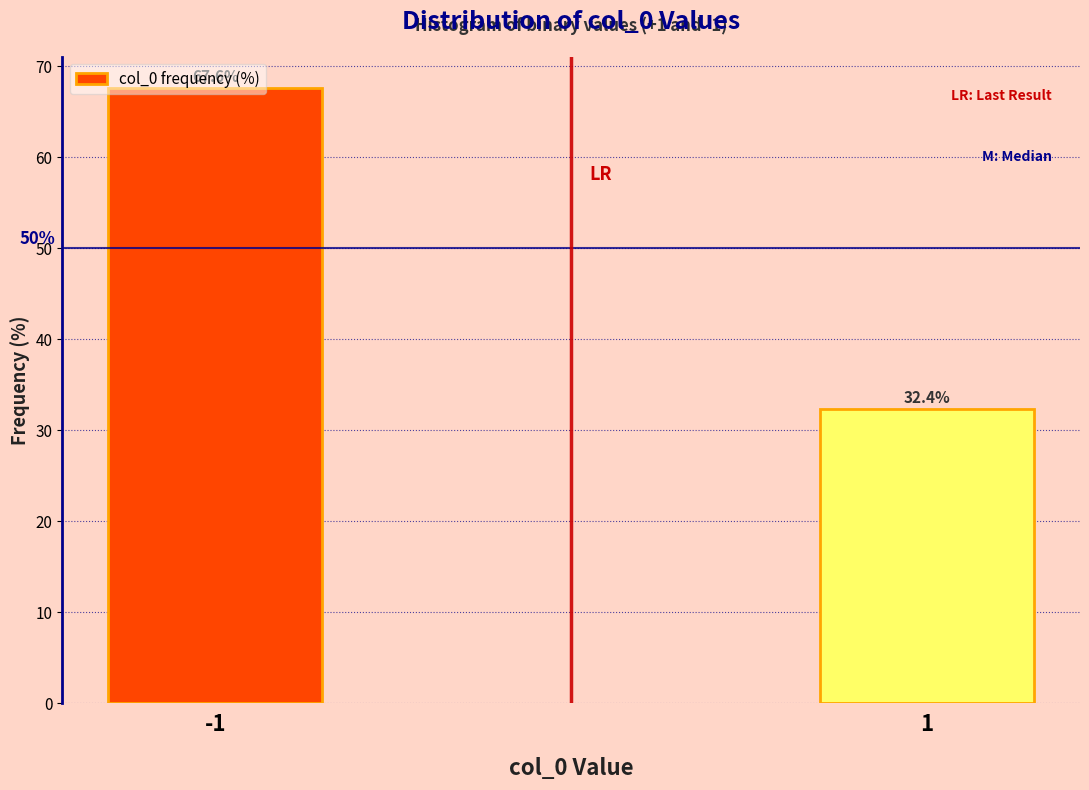

Rank the categories by value from lowest to highest.

1, -1